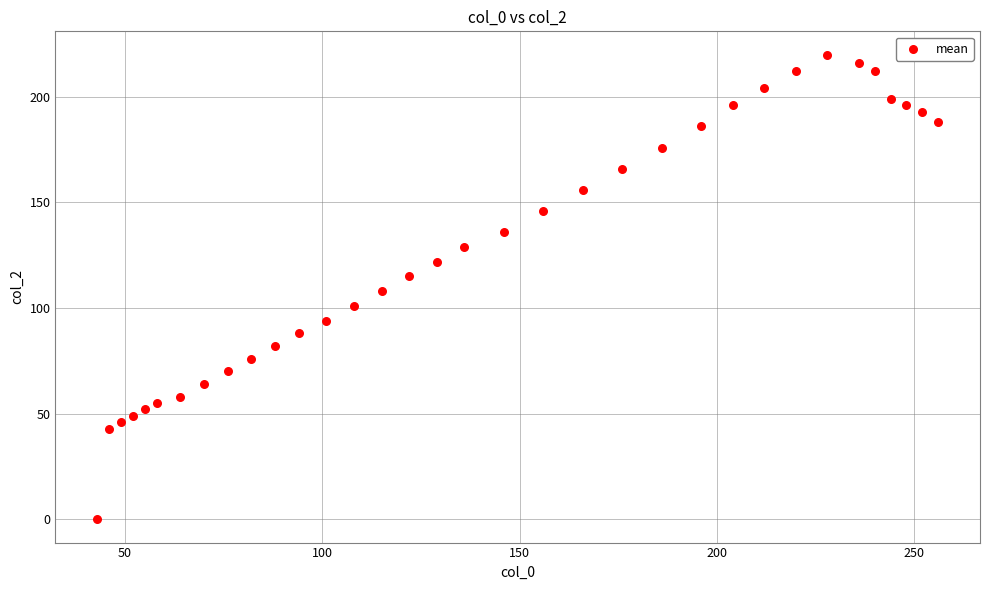

What is the range of X values (max minus min)?

213